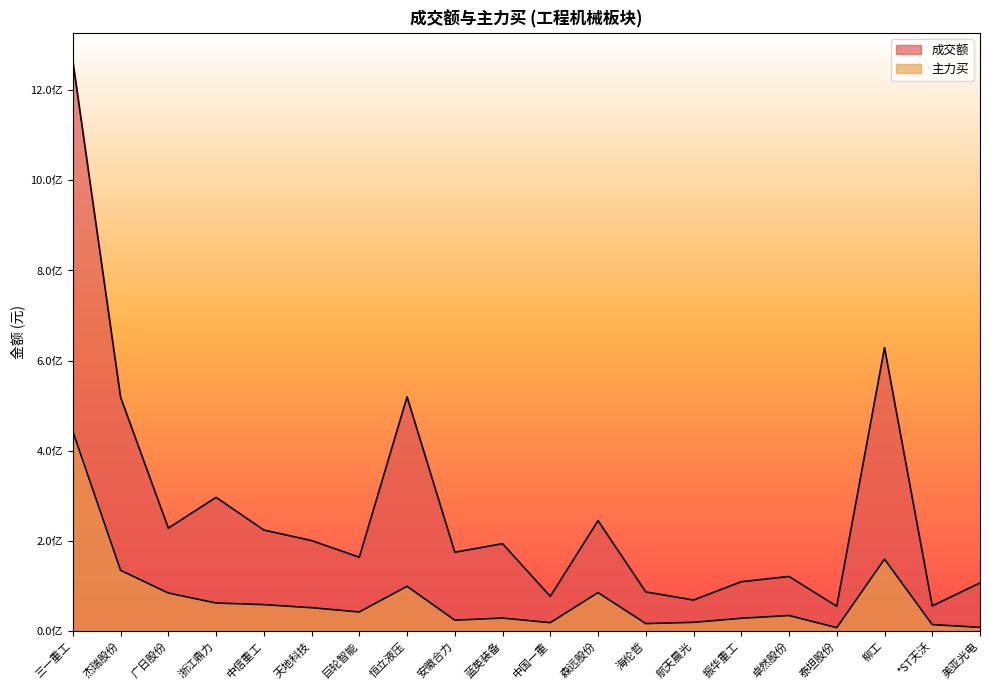

At which category is the sum across all series the highest?

三一重工